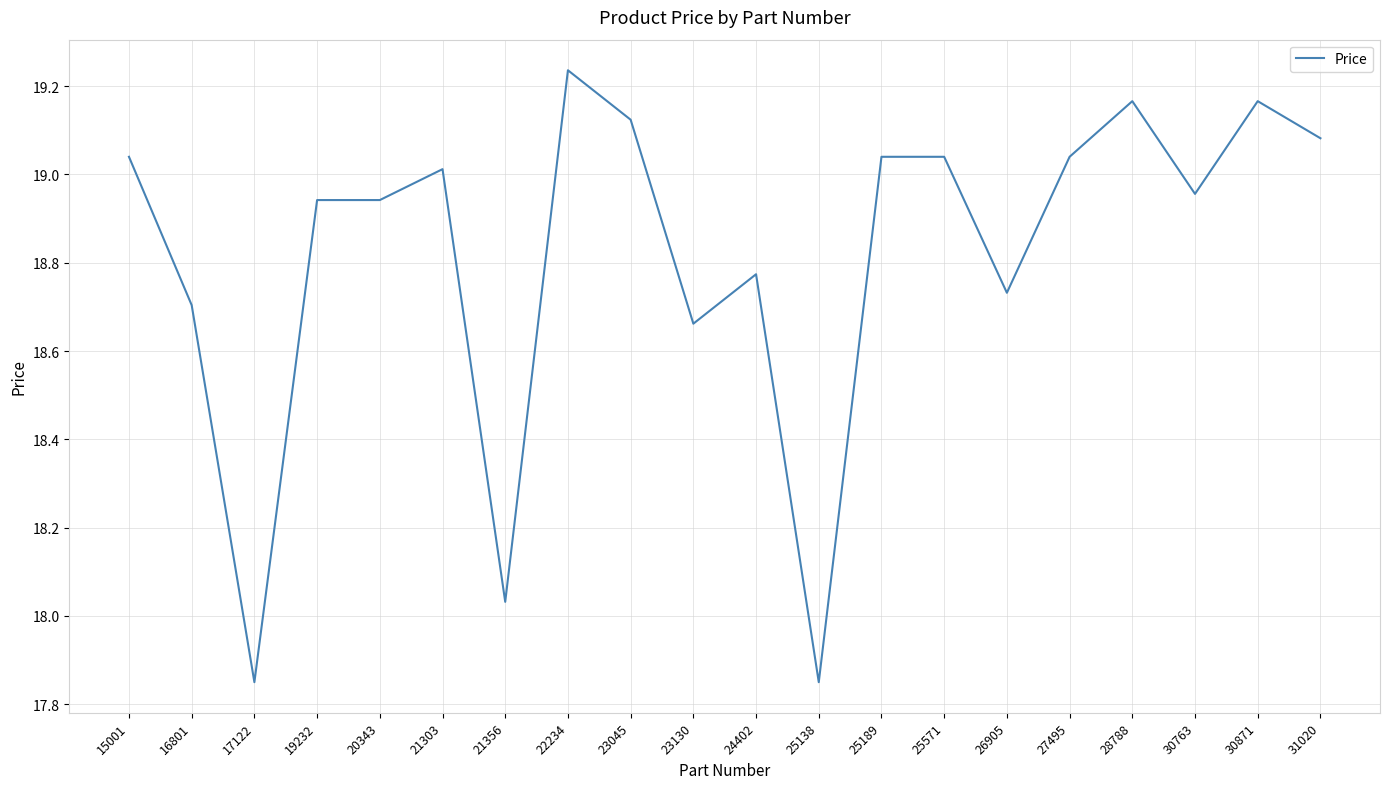

What is the change in value from 30763 to 30871?

+0.2